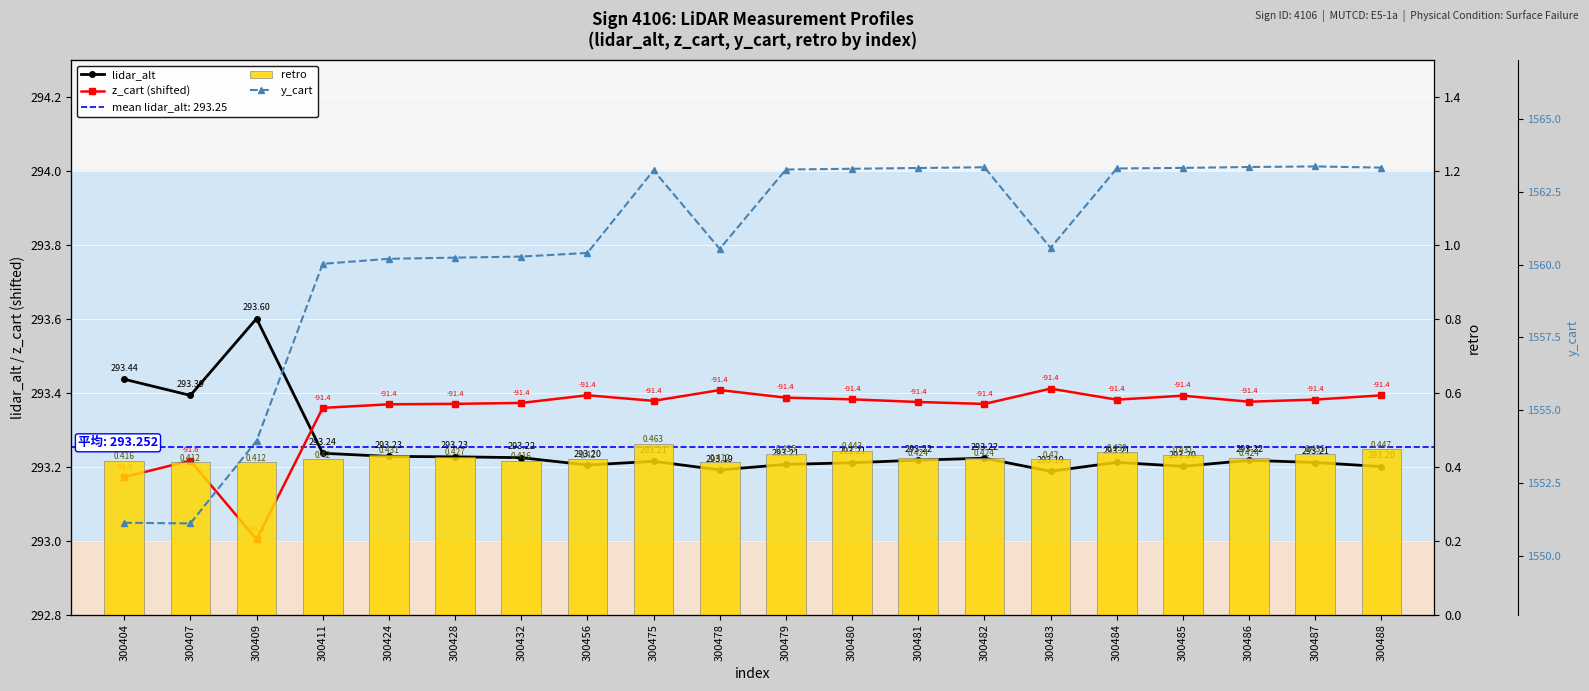

Rank the categories by z_cart (shifted) value from lowest to highest.

300409, 300404, 300407, 300411, 300424, 300482, 300428, 300432, 300481, 300486, 300475, 300484, 300487, 300480, 300479, 300485, 300488, 300456, 300478, 300483